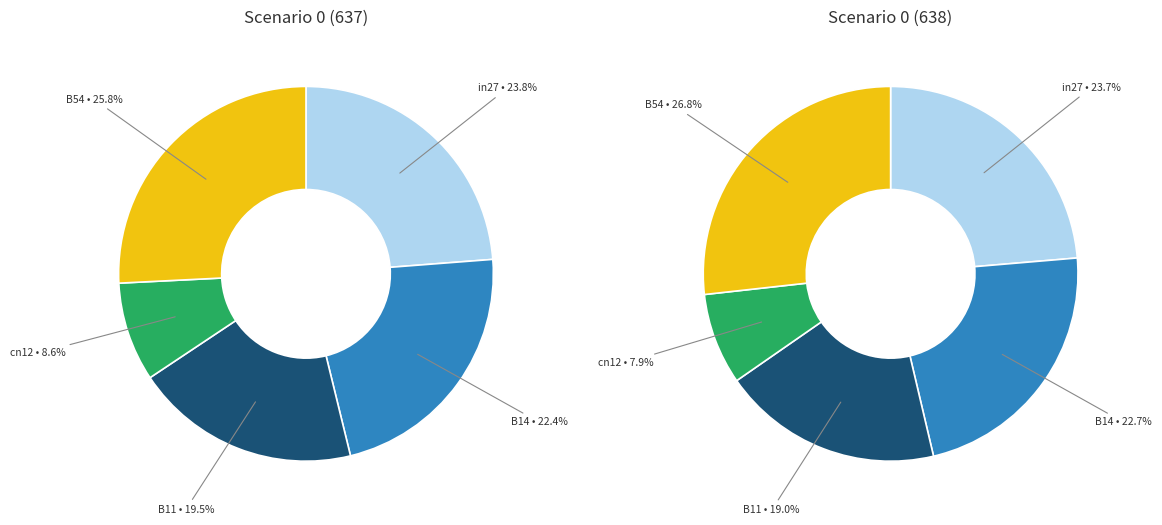

Is it true that cn12 is 16% of the pie?

False